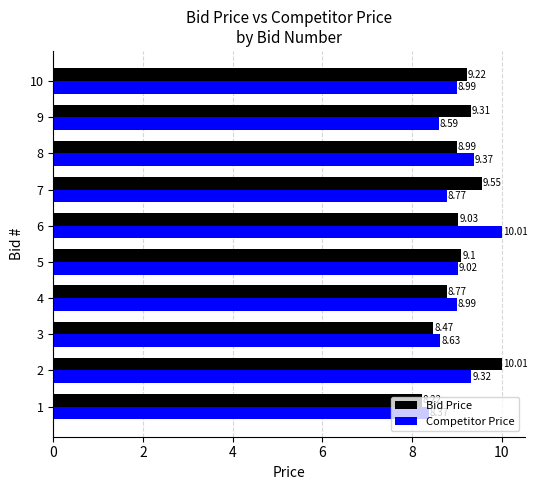

Which series has the largest total across all categories?

Bid Price